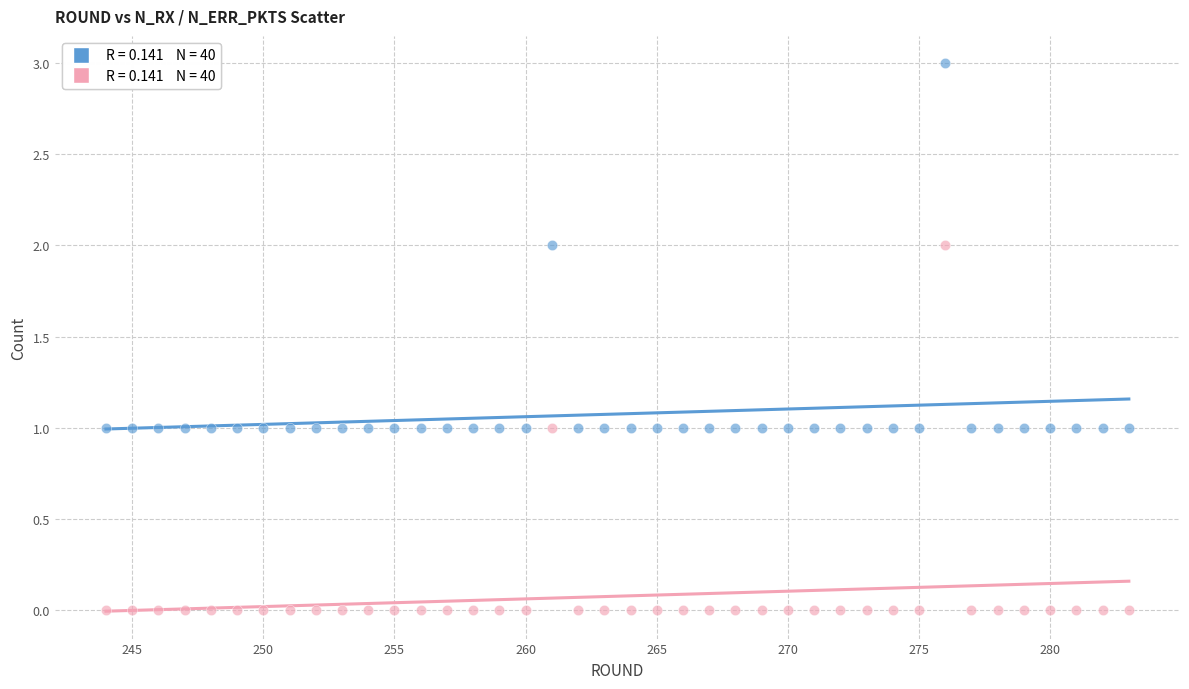

Across all data points, what is the range of X values (max minus min)?

39